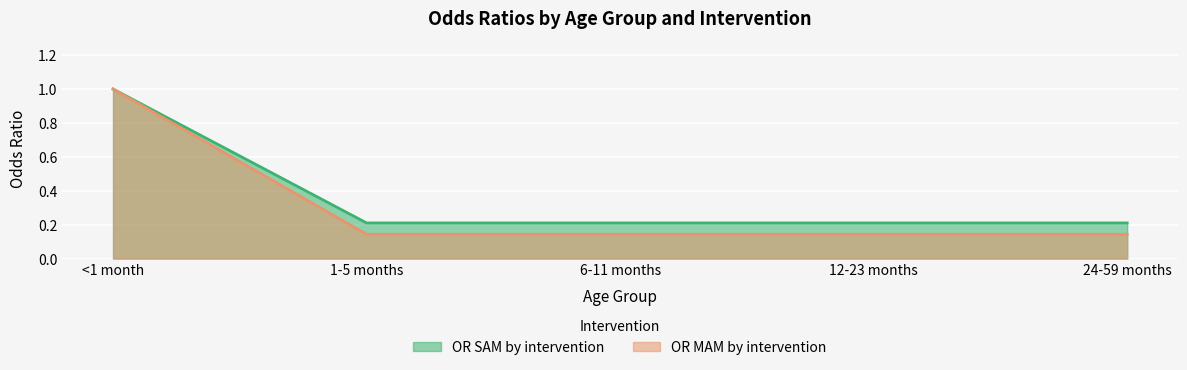

Which has a higher value, 1-5 months or <1 month?

<1 month